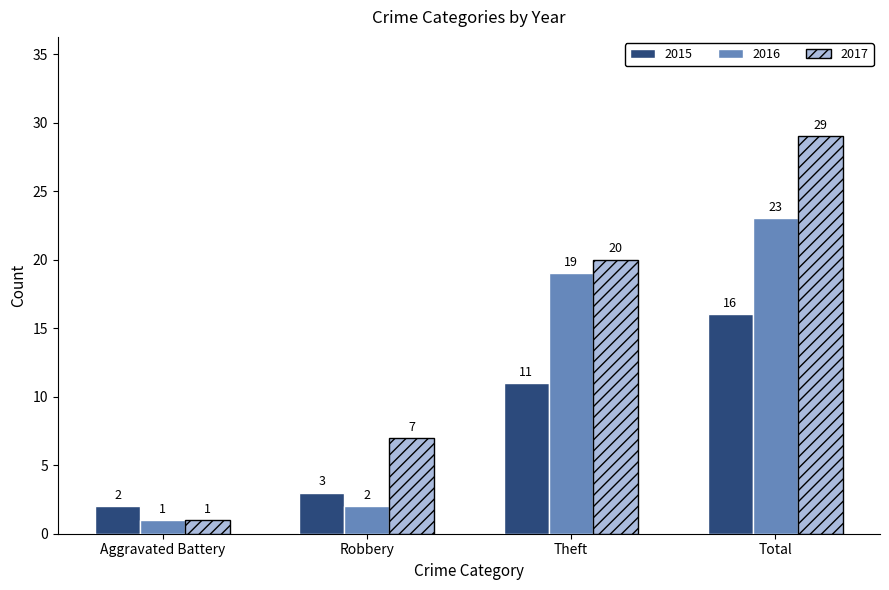

How many values in the 2016 series are below 19?

2